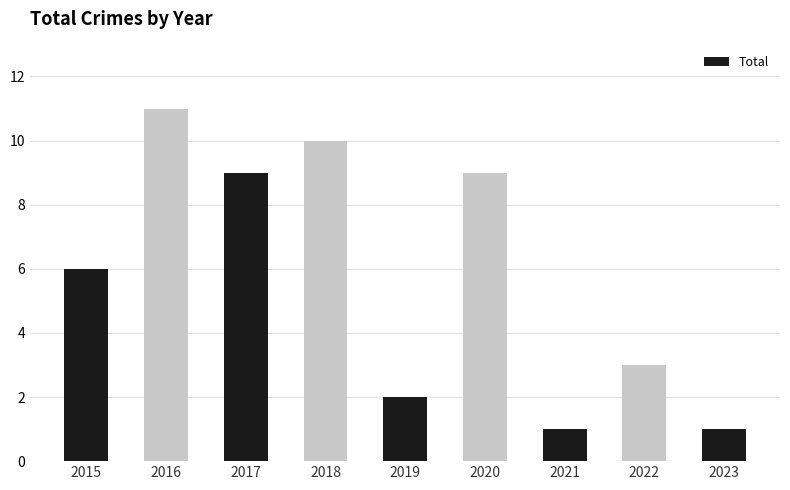

What is the average value?

6